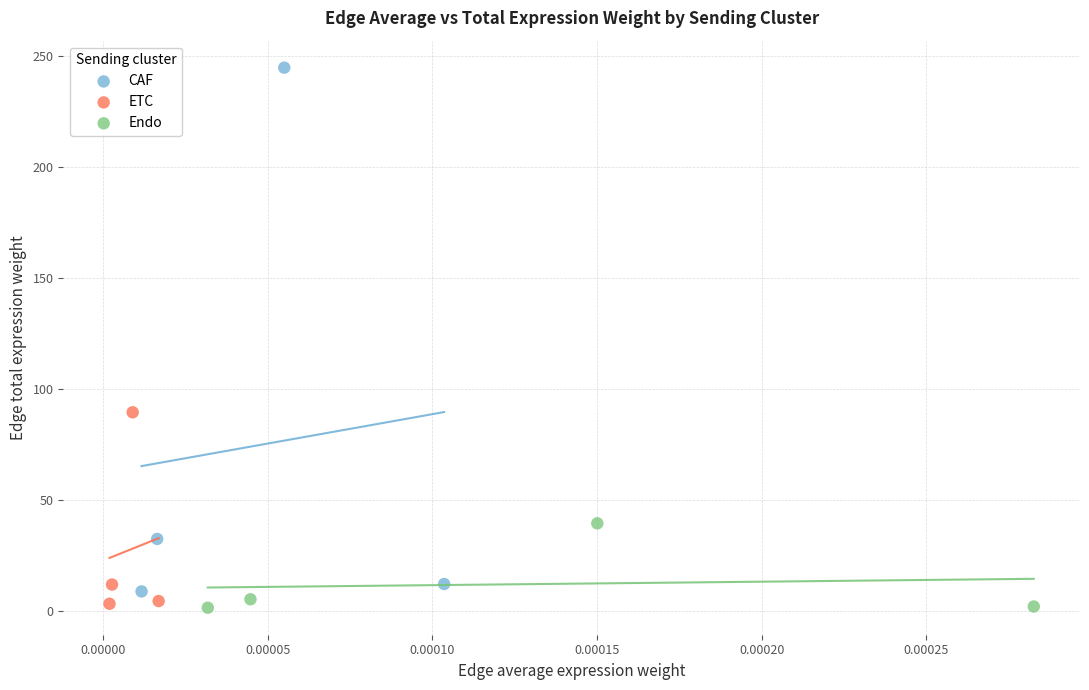

Which series contains the highest Y value?

CAF